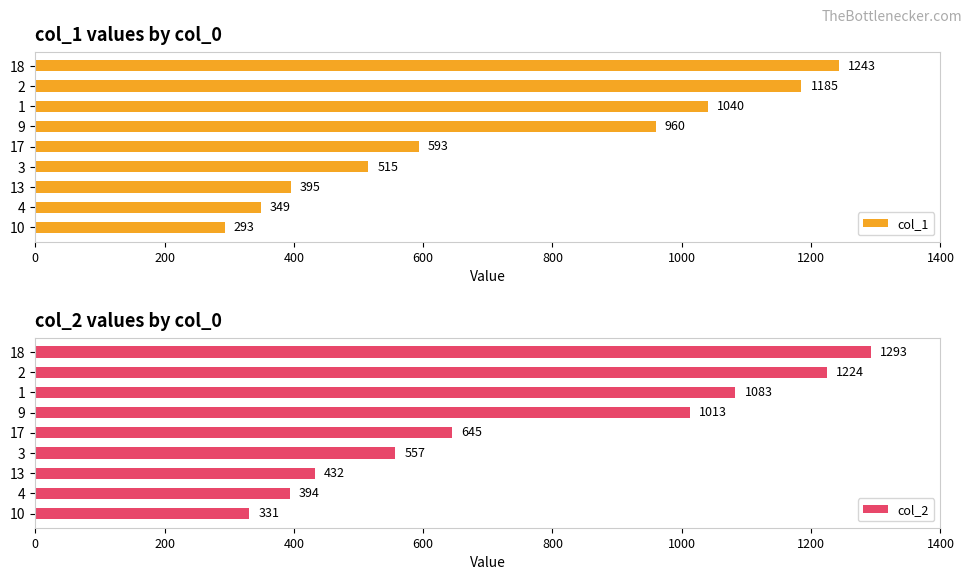

Rank the categories by col_2 value from highest to lowest.

18, 2, 1, 9, 17, 3, 13, 4, 10